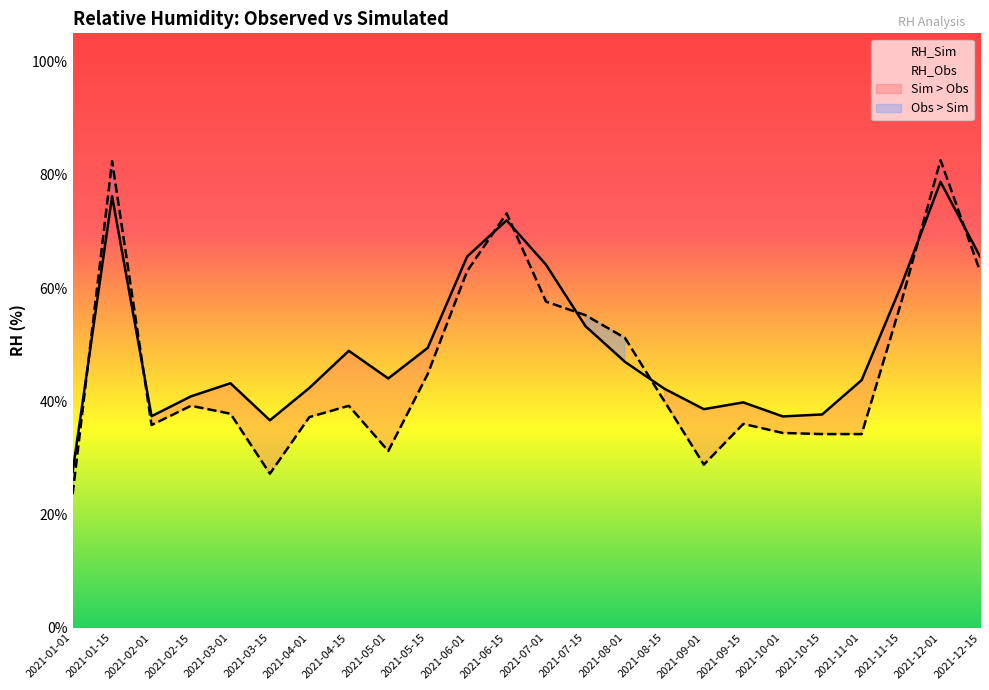

What is the total value across all series at 2021-06-01?

128.6